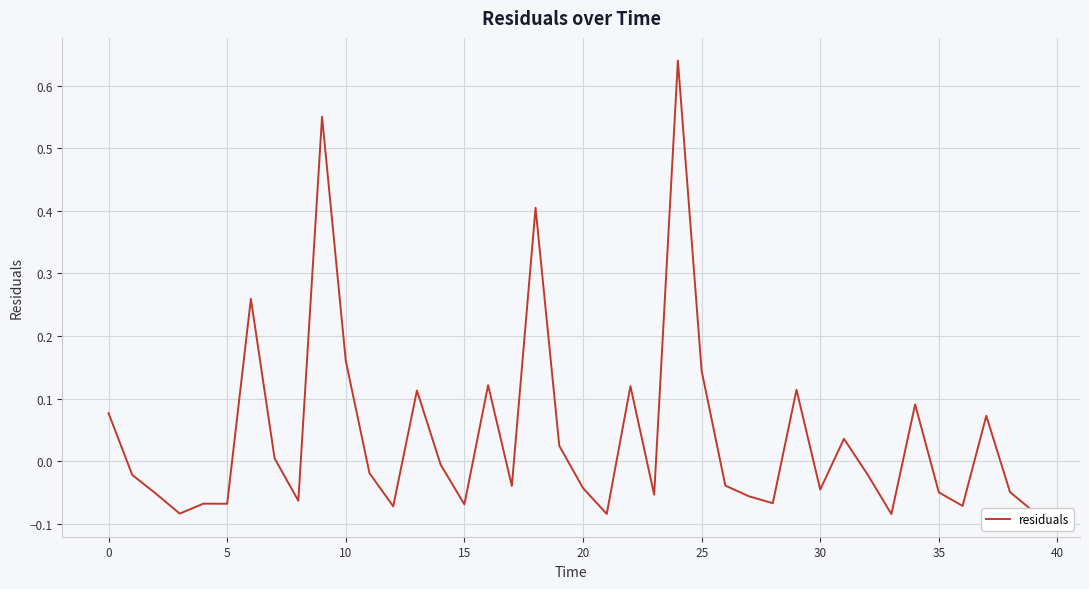

How many lines are shown in the chart?

1